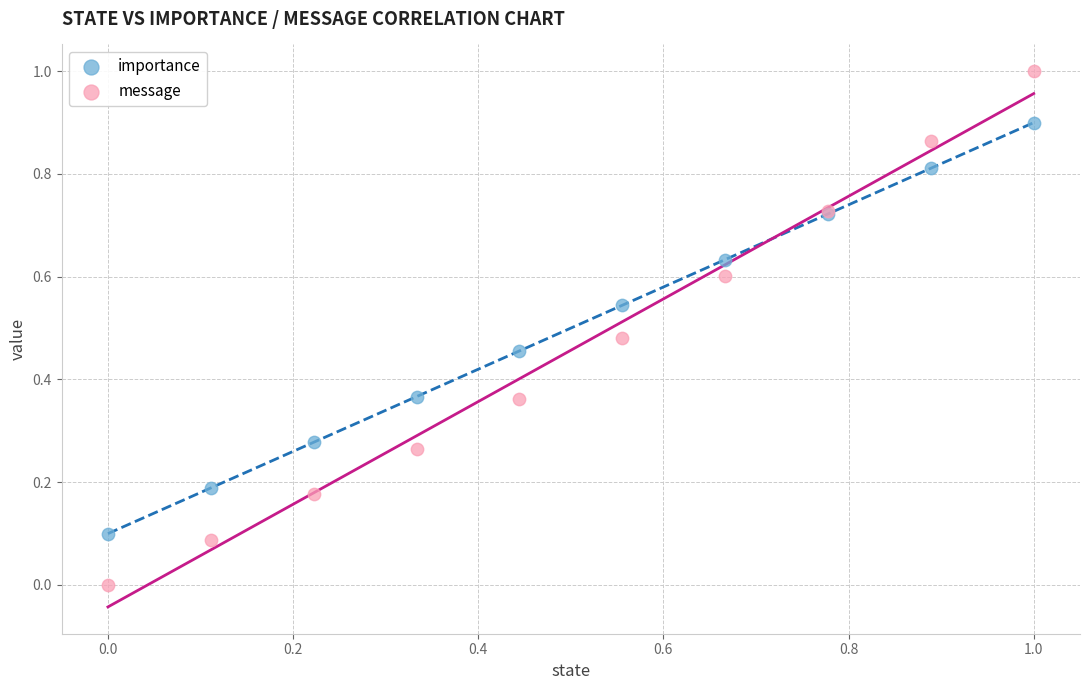

Which series contains the lowest Y value?

message